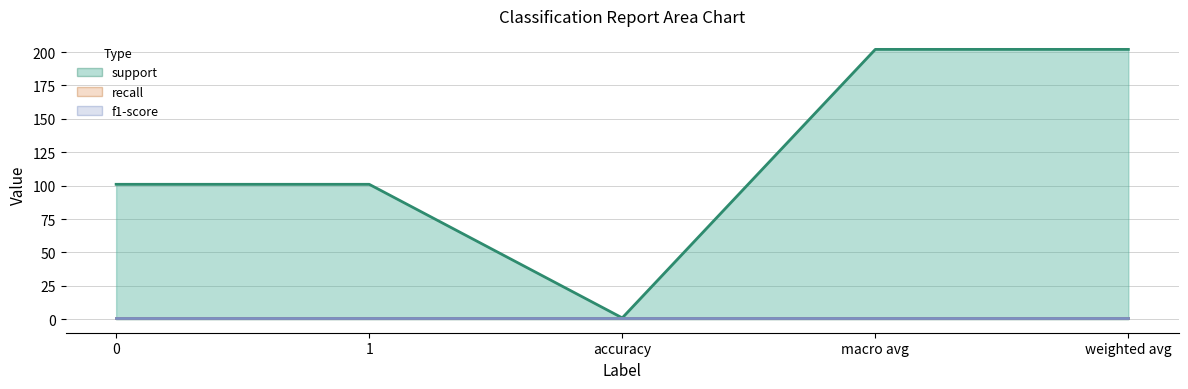

What is the value of the support point at the 1st from the left?

101